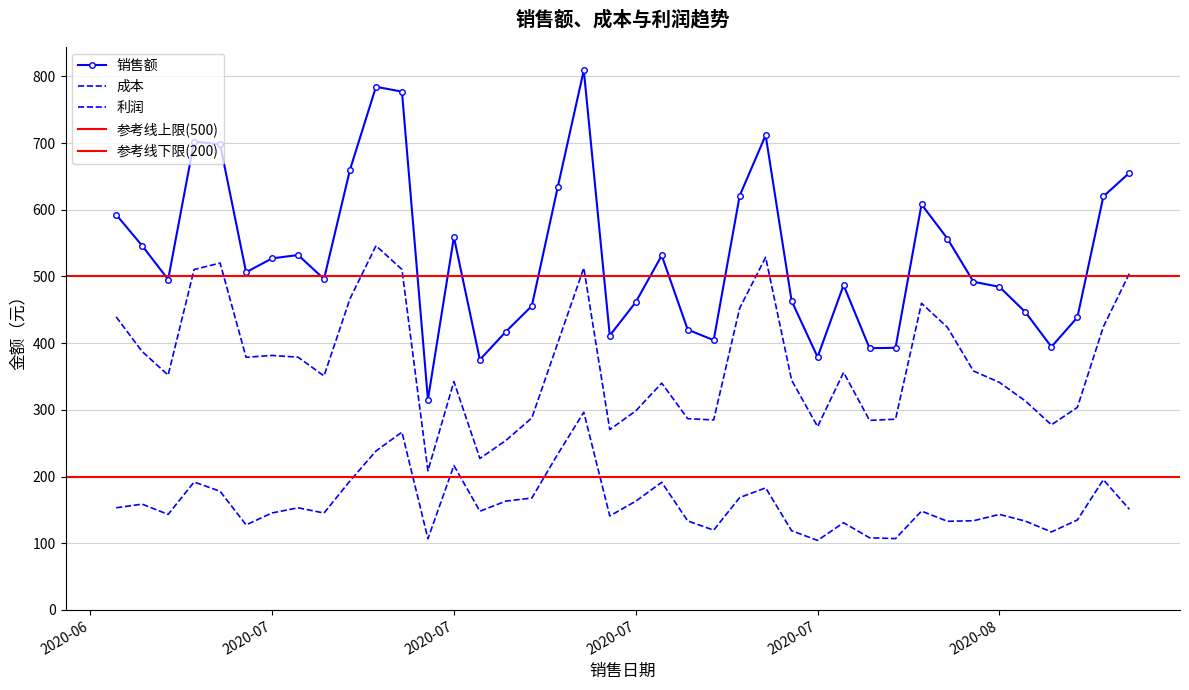

What is the difference between the maximum and second lowest values in the 销售额 series?

434.1